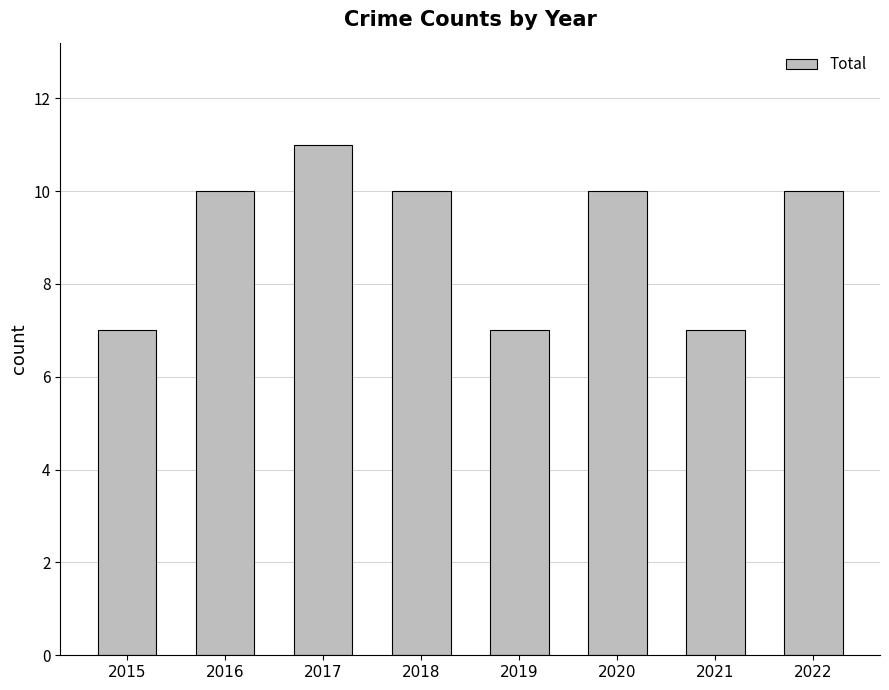

How many values are between 7 and 10?

7